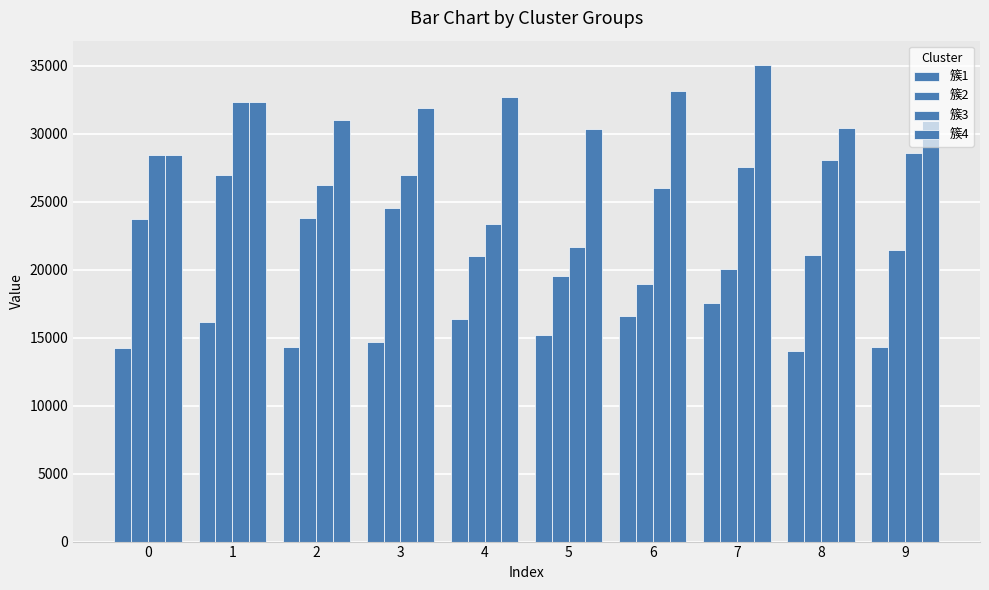

Does the chart contain any negative values?

No